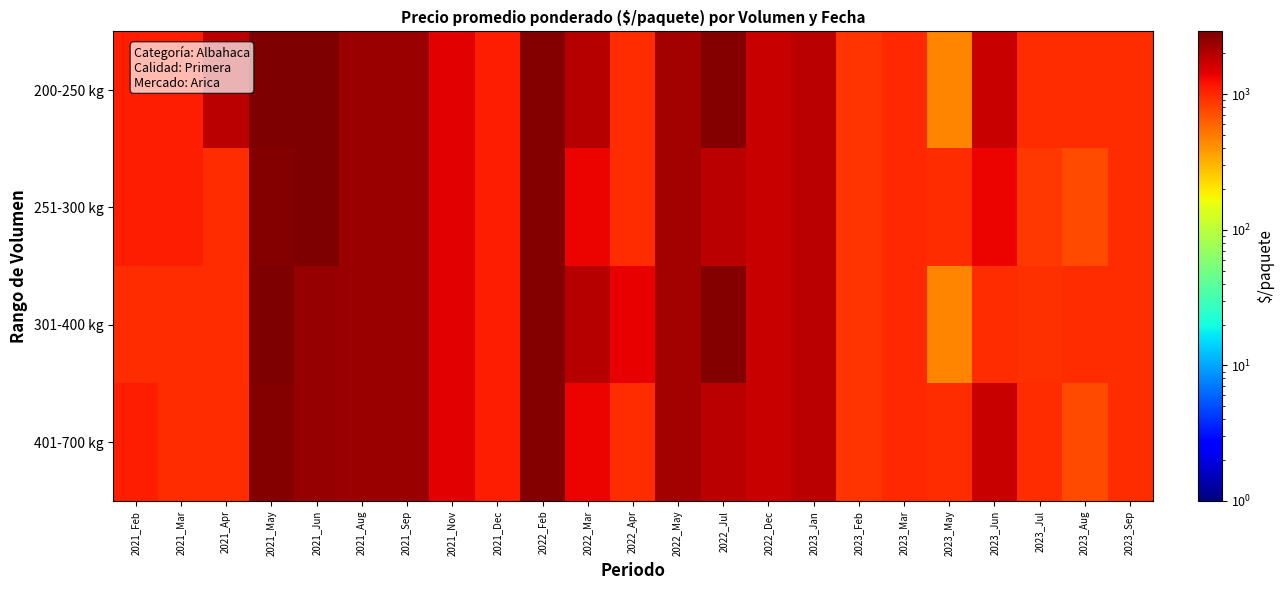

How many distinct data groups are displayed?

4